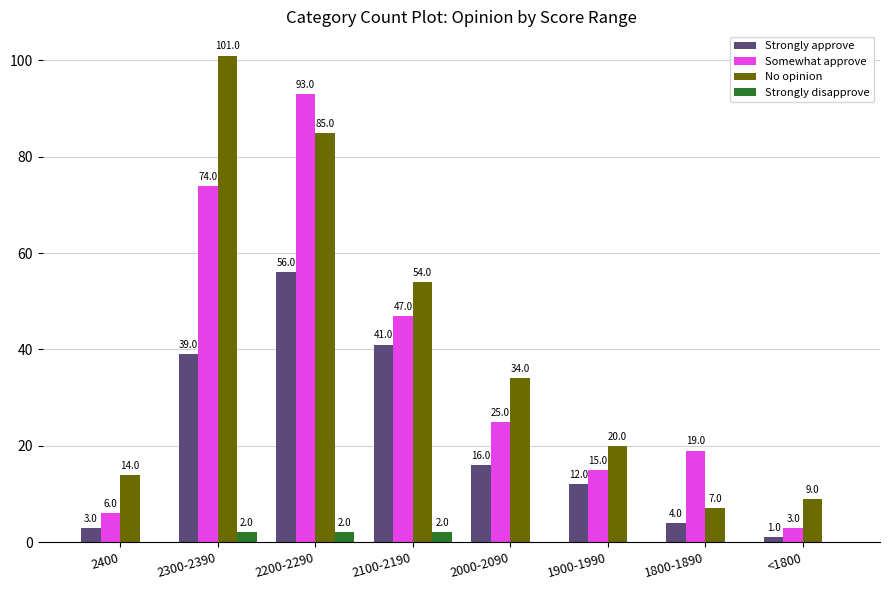

Which series changed the most between 2100-2190 and <1800?

No opinion